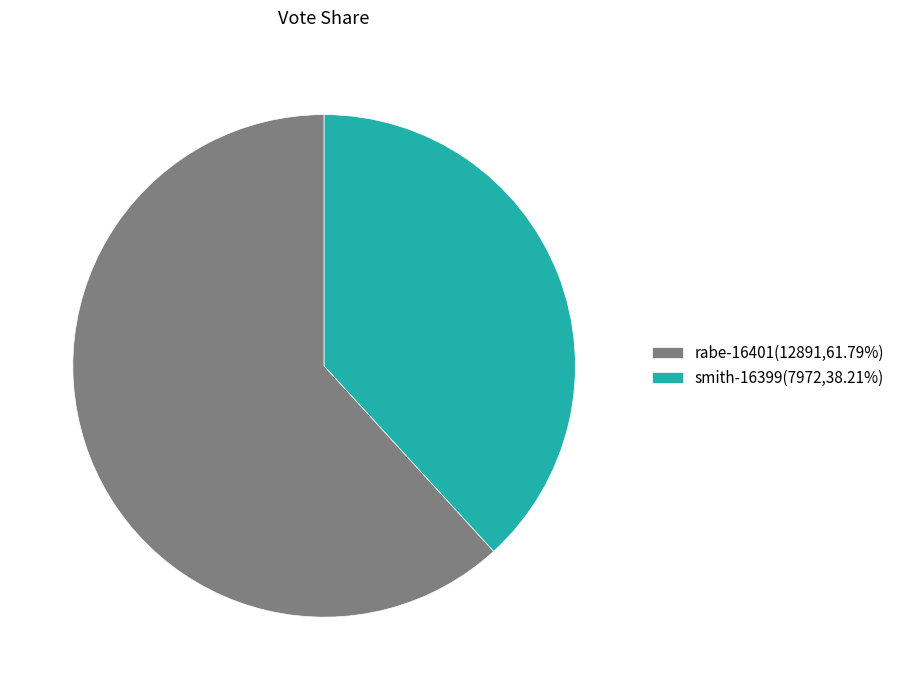

What is the ratio of the value at rabe-16401(12891,61.79%) to the value at smith-16399(7972,38.21%)?

1.6